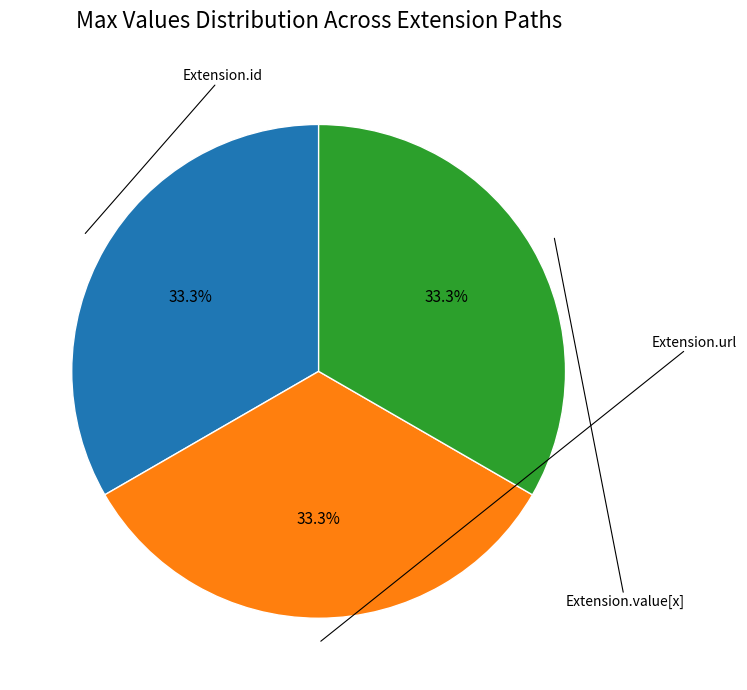

Is there any slice that represents more than half of the pie?

No